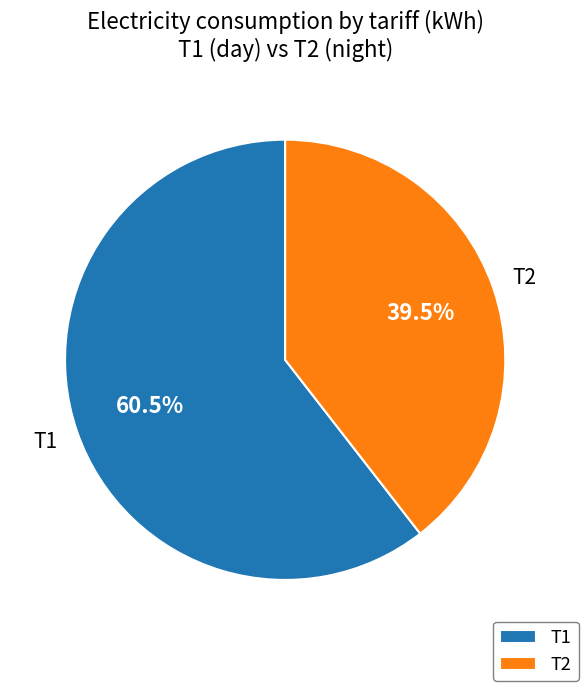

How many segments does this pie chart have?

2